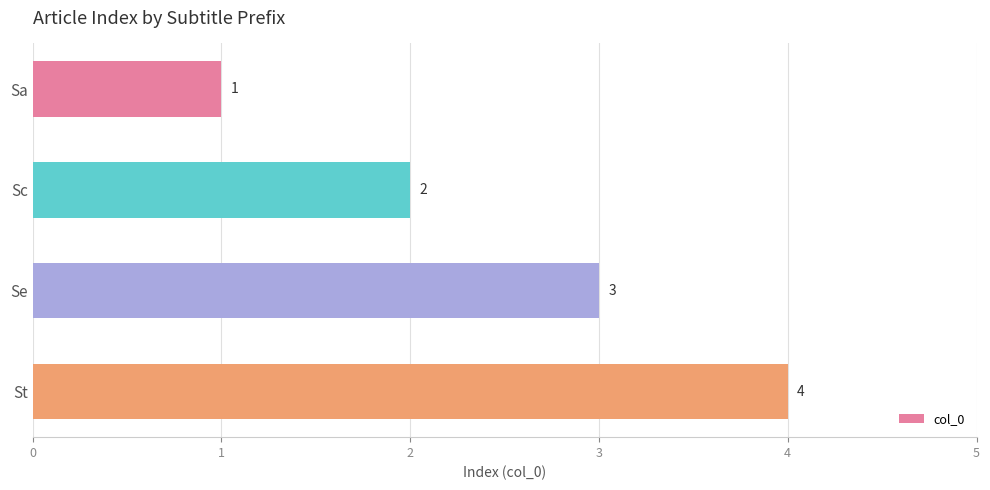

Is it true that the value at Se is 5?

False